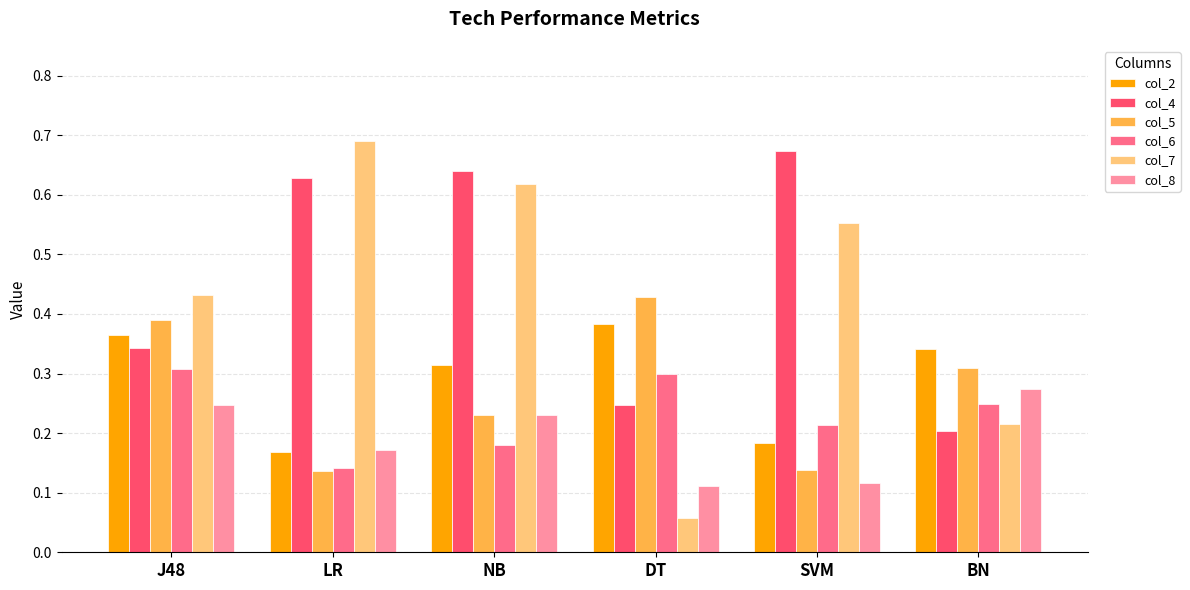

What is the sum of all col_4 values?

2.7